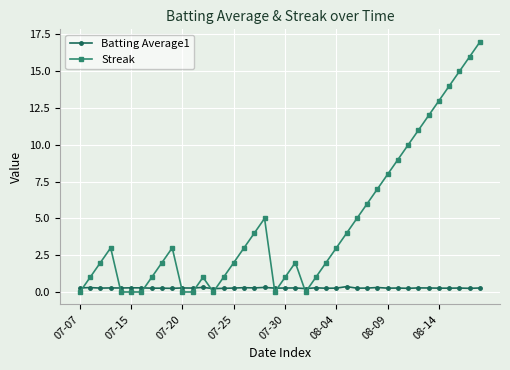

What are all the series names shown in the legend?

Batting Average1, Streak